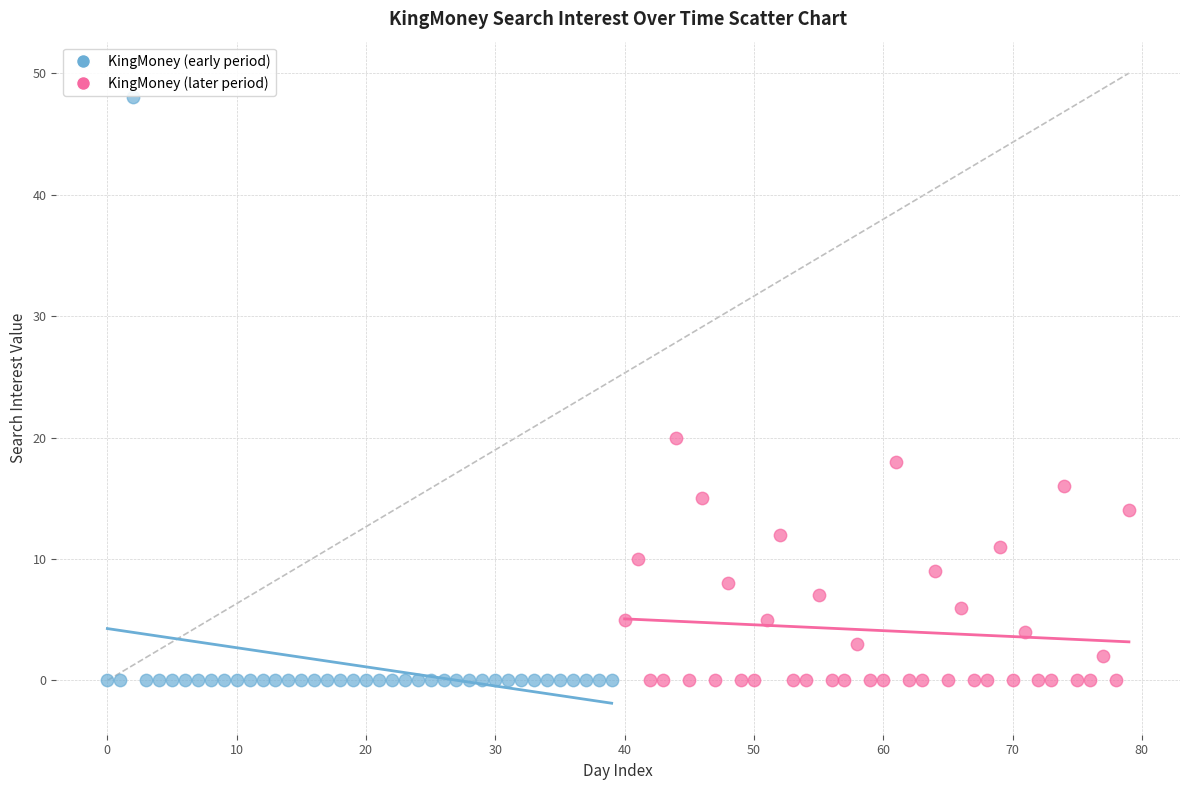

Which series contains the highest Y value?

KingMoney (early period)